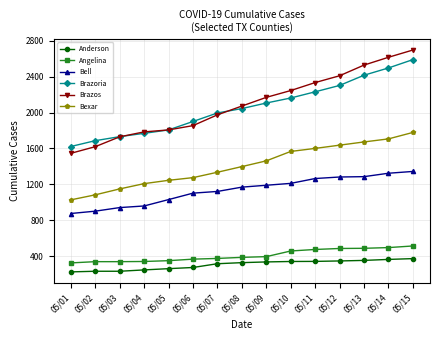

Count the number of data series in this chart.

6